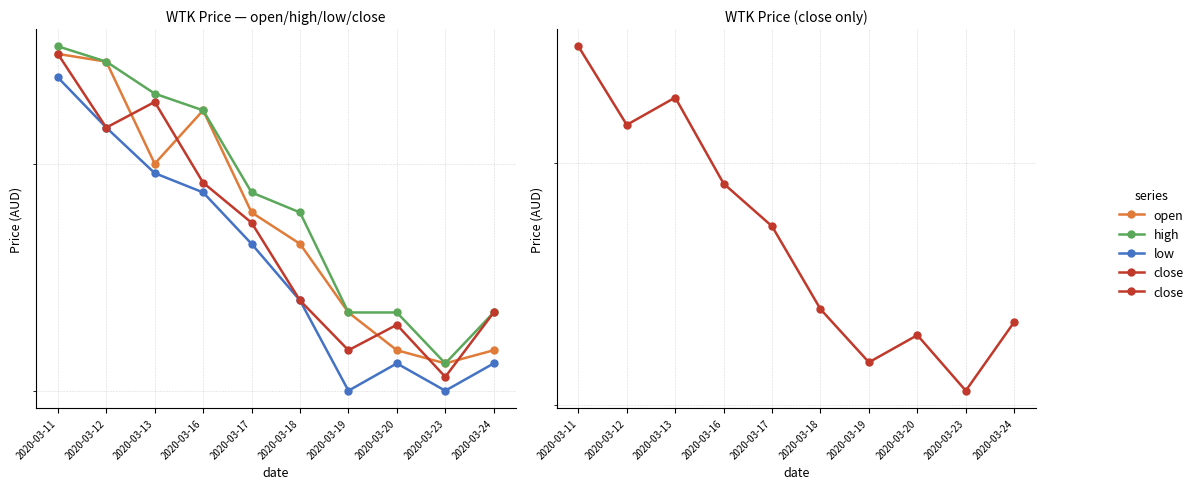

True or false: close and open cross at least once.

True